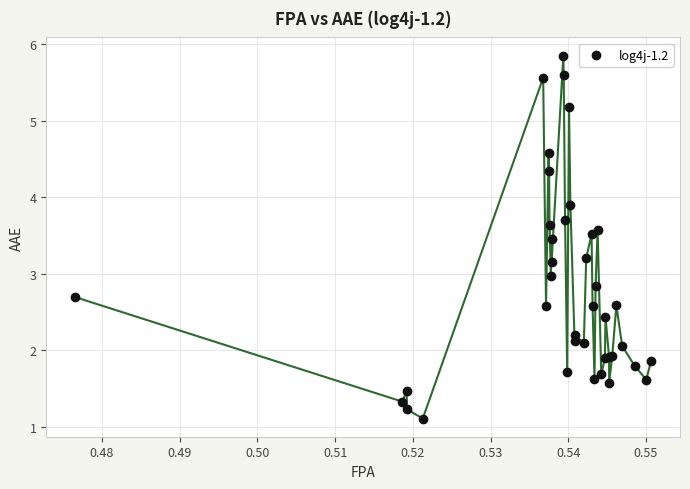

What is the maximum value shown in the chart?

5.9